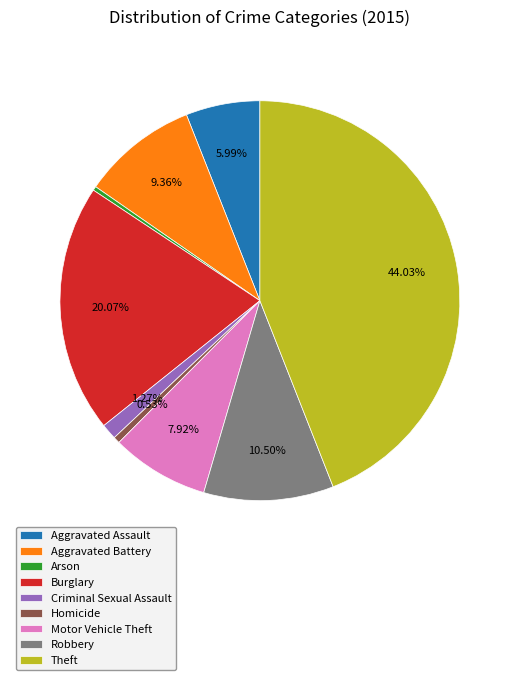

How many segments does this pie chart have?

9